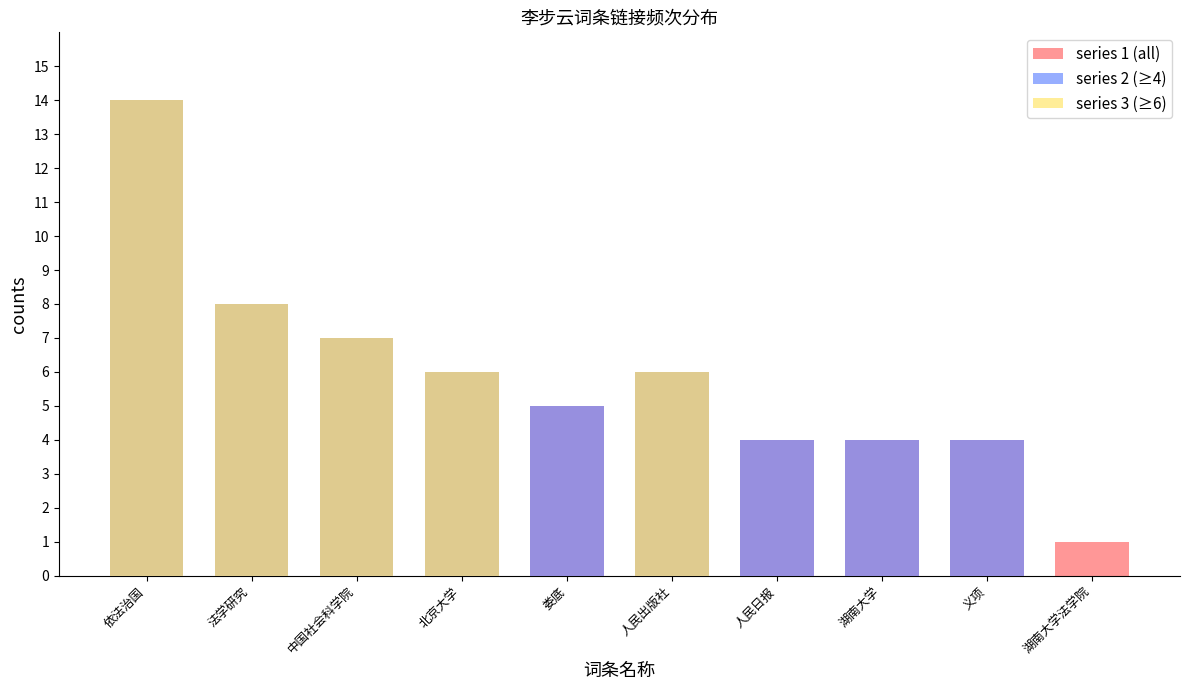

True or false: 法学研究 group has a value of 5 at 人民日报.

False